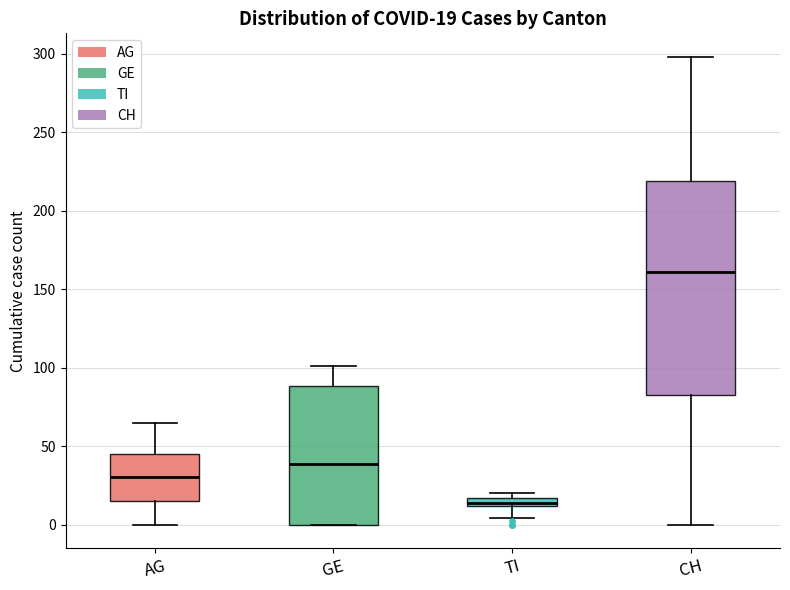

Which box is the tallest, from its lower edge to its upper edge?

CH